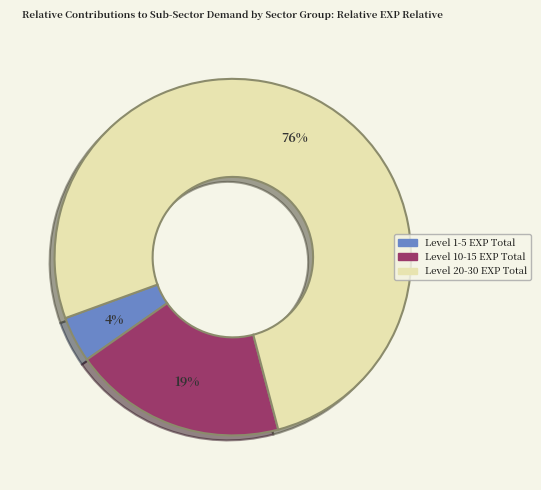

To the nearest percent, what is the average slice percentage?

33%